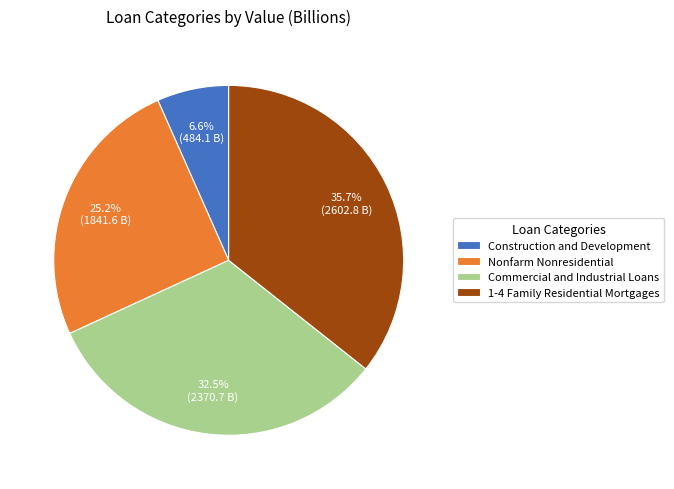

Is it true that 1-4 Family Residential Mortgages is 36% of the pie?

True